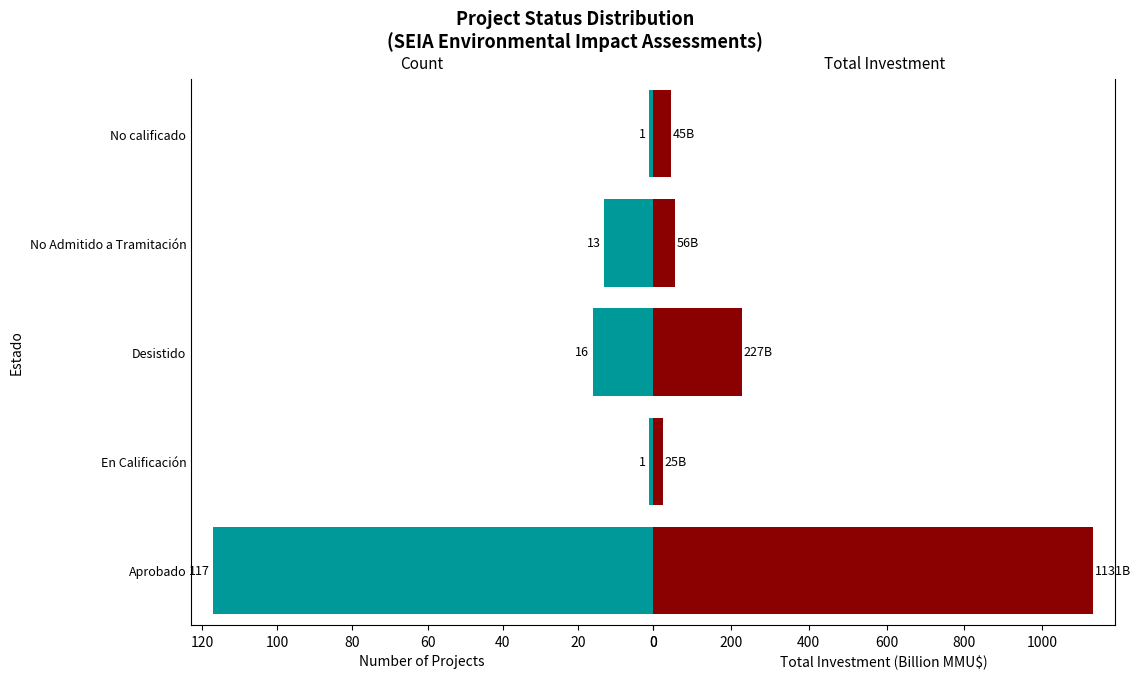

What is the average value of the Total Investment (Billion MMU$) series?

296.8